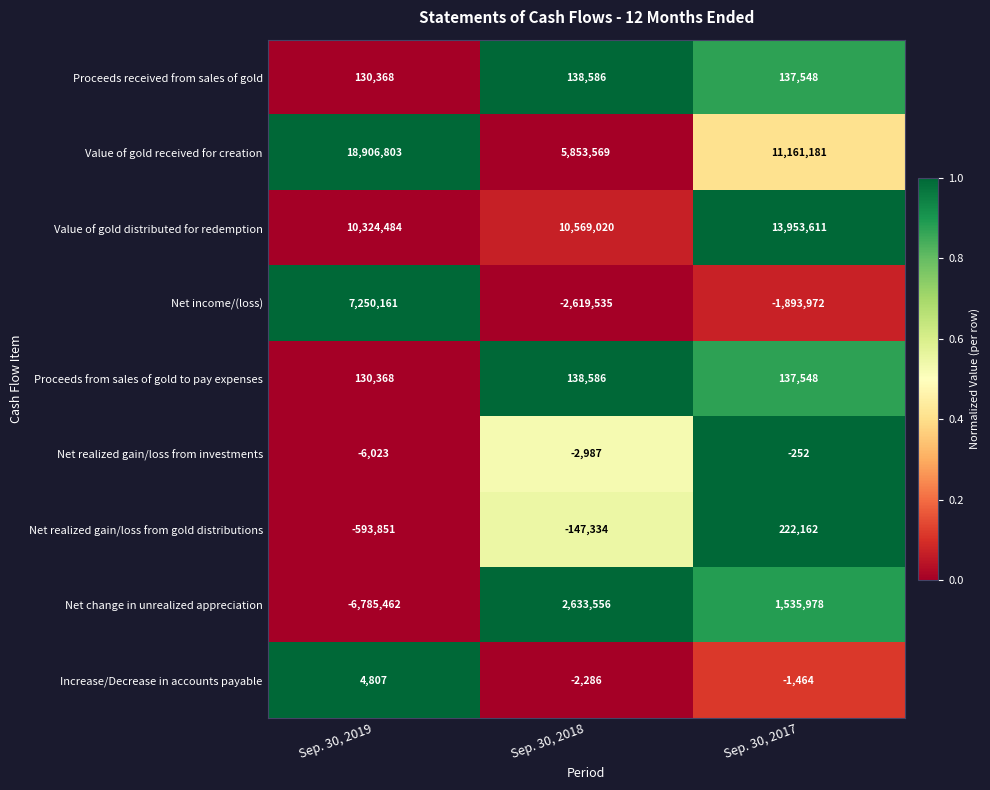

Reading left to right, what are all the values shown in this chart?

Proceeds received from sales of gold: Sep. 30, 2019=130368	Sep. 30, 2018=138586	Sep. 30, 2017=137548
Value of gold received for creation: Sep. 30, 2019=18906803	Sep. 30, 2018=5853569	Sep. 30, 2017=11161181
Value of gold distributed for redemption: Sep. 30, 2019=10324484	Sep. 30, 2018=10569020	Sep. 30, 2017=13953611
Net income/(loss): Sep. 30, 2019=7250161	Sep. 30, 2018=-2619535	Sep. 30, 2017=-1893972
Proceeds from sales of gold to pay expenses: Sep. 30, 2019=130368	Sep. 30, 2018=138586	Sep. 30, 2017=137548
Net realized gain/loss from investments: Sep. 30, 2019=-6023	Sep. 30, 2018=-2987	Sep. 30, 2017=-252
Net realized gain/loss from gold distributions: Sep. 30, 2019=-593851	Sep. 30, 2018=-147334	Sep. 30, 2017=222162
Net change in unrealized appreciation: Sep. 30, 2019=-6785462	Sep. 30, 2018=2633556	Sep. 30, 2017=1535978
Increase/Decrease in accounts payable: Sep. 30, 2019=4807	Sep. 30, 2018=-2286	Sep. 30, 2017=-1464